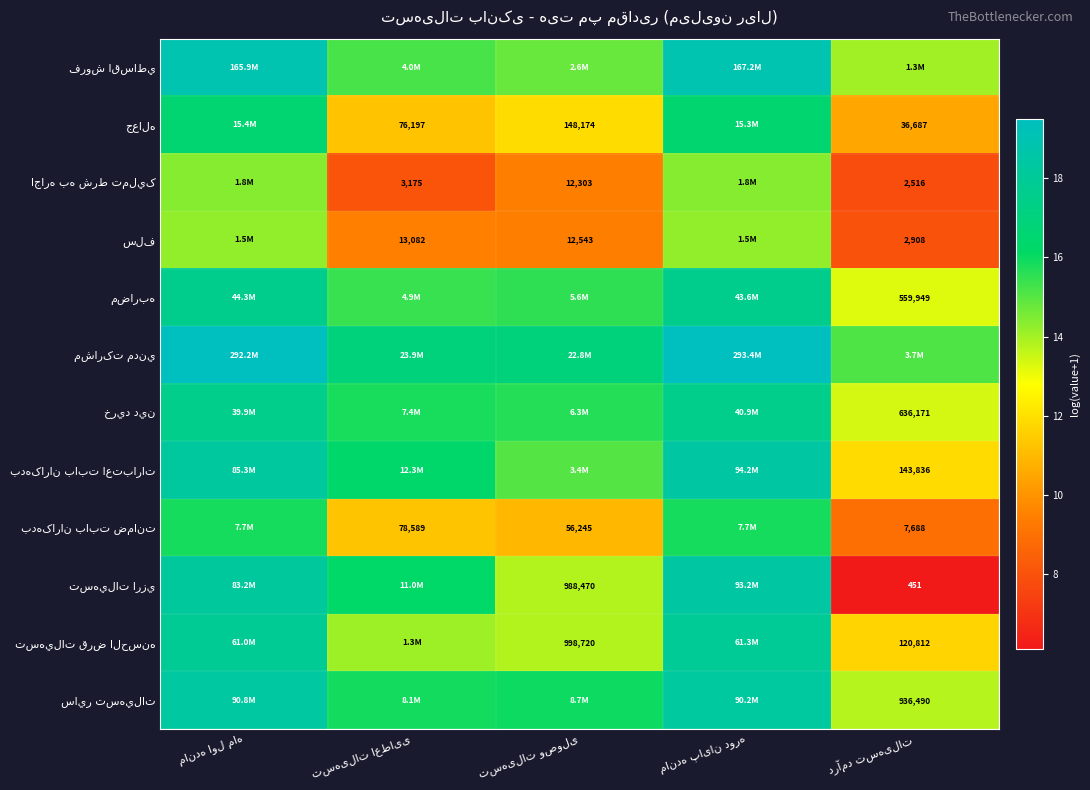

What is the greatest value displayed?

19.5